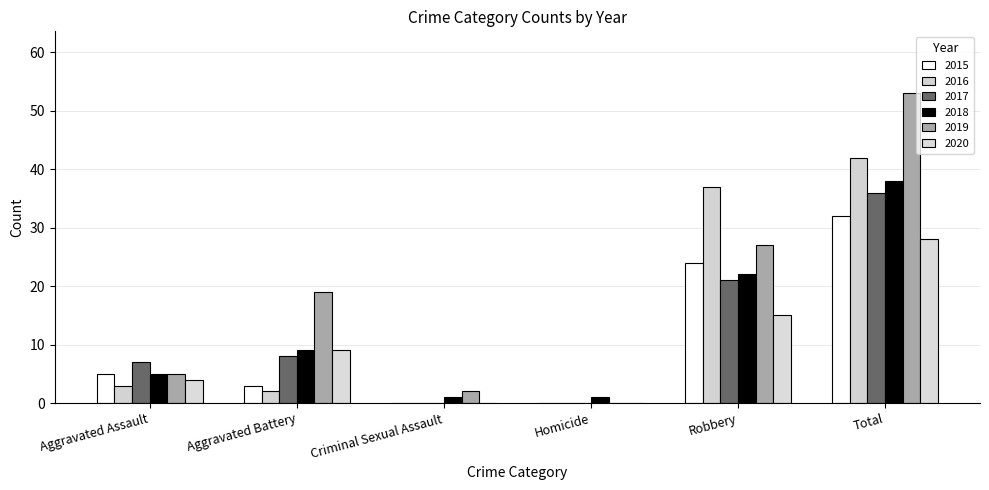

Are the bars grouped side by side (vs. stacked)?

Yes